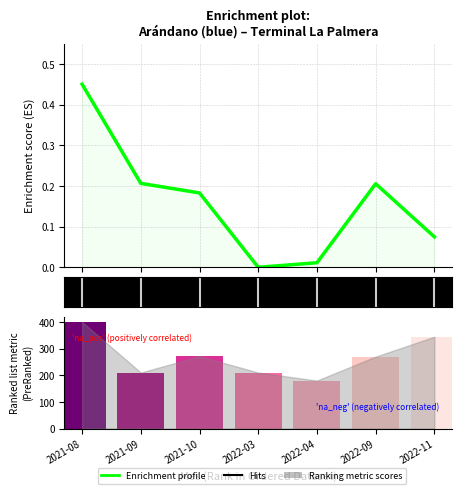

Which series has the largest total across all categories?

Ranking metric scores